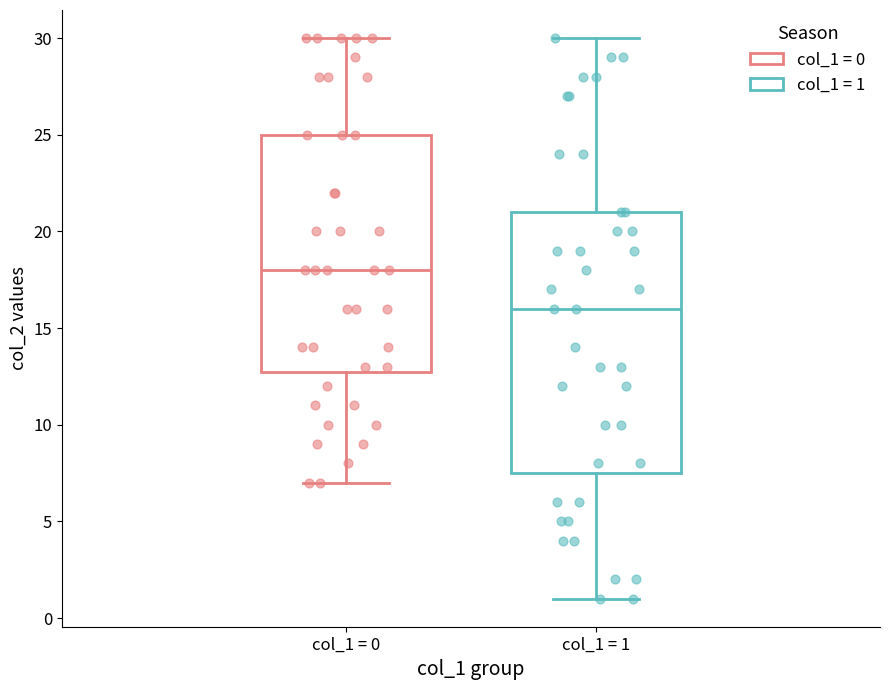

Reading left to right, read every box against the y-axis: the position of its median line, the range the box covers, and the ends of its whiskers. The values are not printed on the chart, so give them approximately, as read against the axis.

col_1 = 0: median 18.0, box 13.0 to 25.0, whiskers 7.0 to 30.0
col_1 = 1: median 16.0, box 7.5 to 21.0, whiskers 1.0 to 30.0